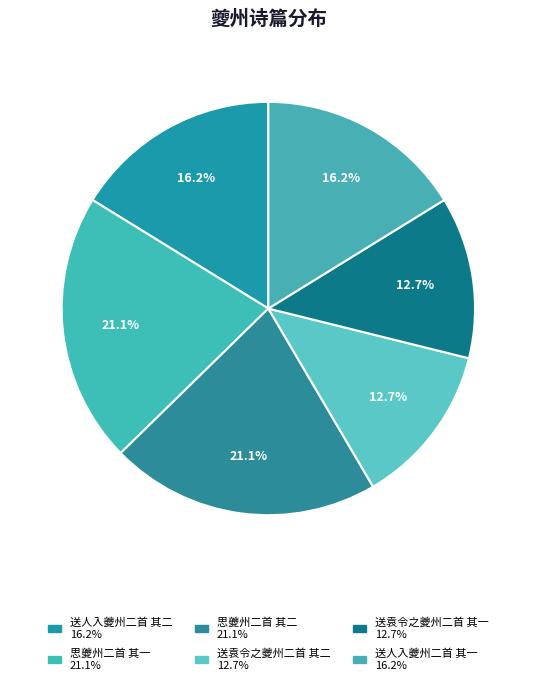

How many segments does this pie chart have?

6